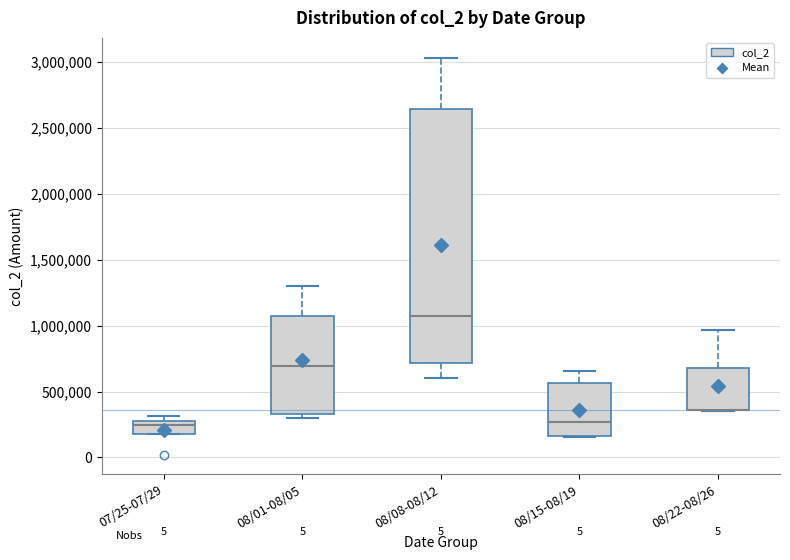

Where is the upper edge of the box for 08/01-08/05 on the y-axis? The values are not printed on the chart, so give them approximately, as read against the axis.

1050000